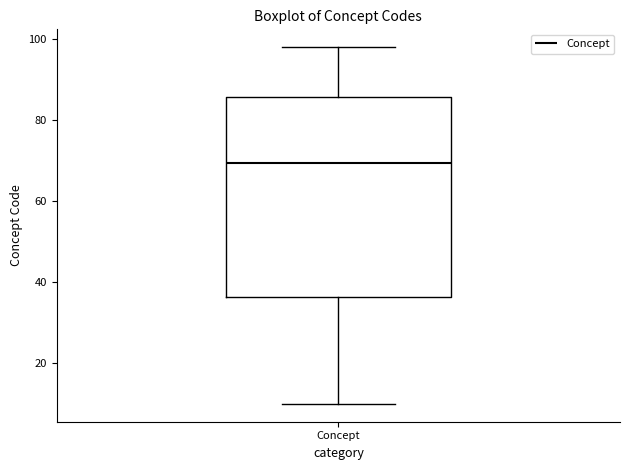

Read this box plot against the y-axis: the position of the median line, the range covered by the box, and the ends of both whiskers. The values are not printed on the chart, so give them approximately, as read against the axis.

median 70, box 36 to 86, whiskers 10 to 98